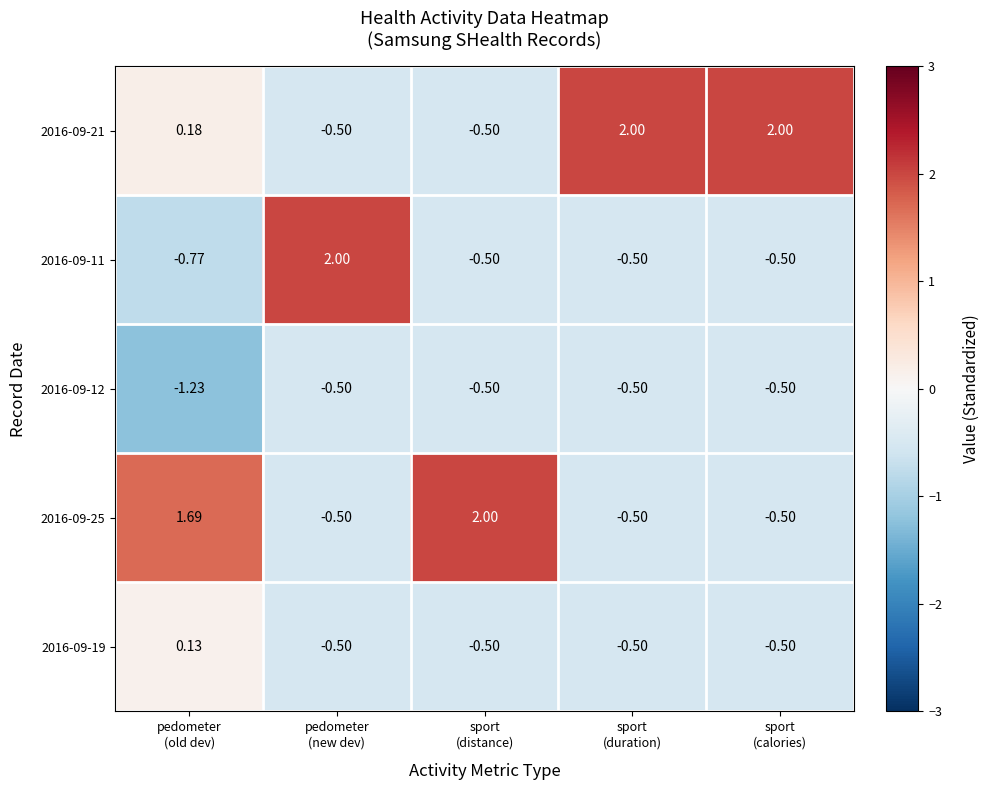

Count the number of categories in the chart.

5